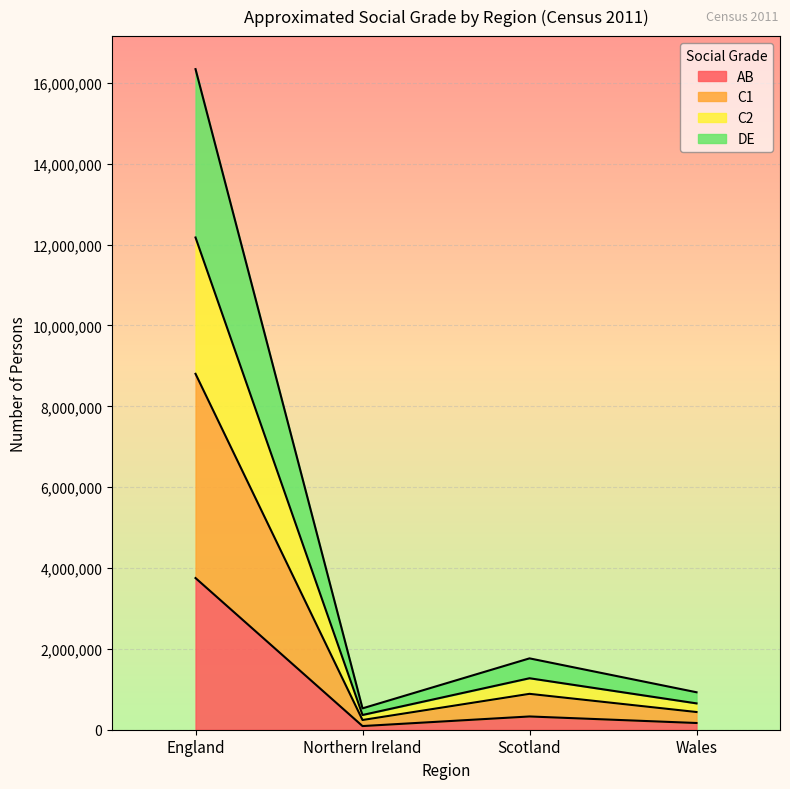

Does the chart display data point markers on the line(s)?

No